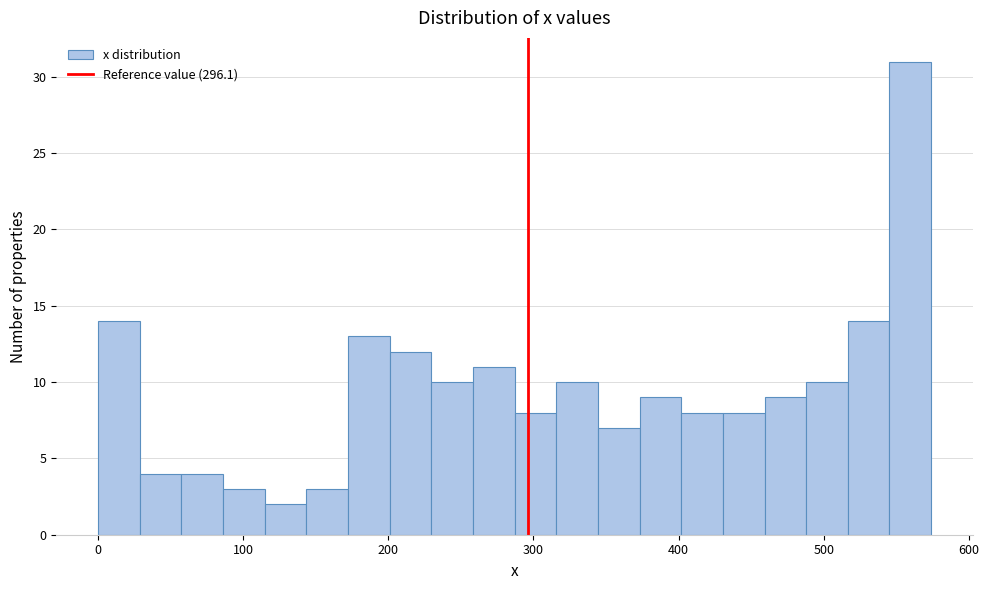

Read against the x-axis, roughly where is the centre of the tallest bar?

560